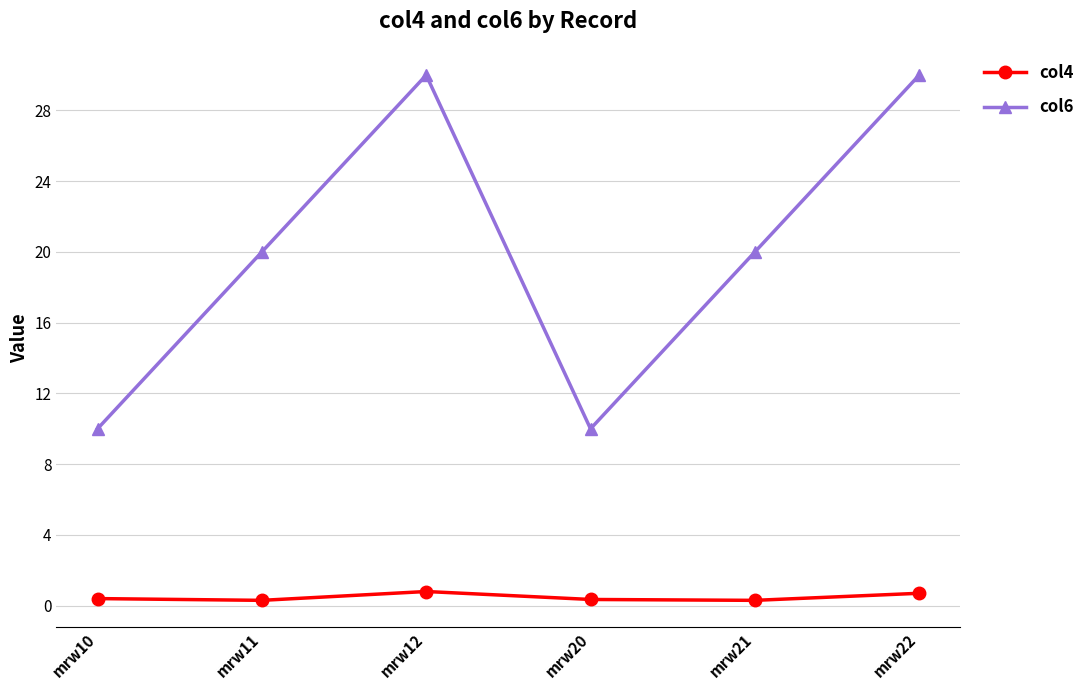

Which series has the largest range (max minus min)?

col6